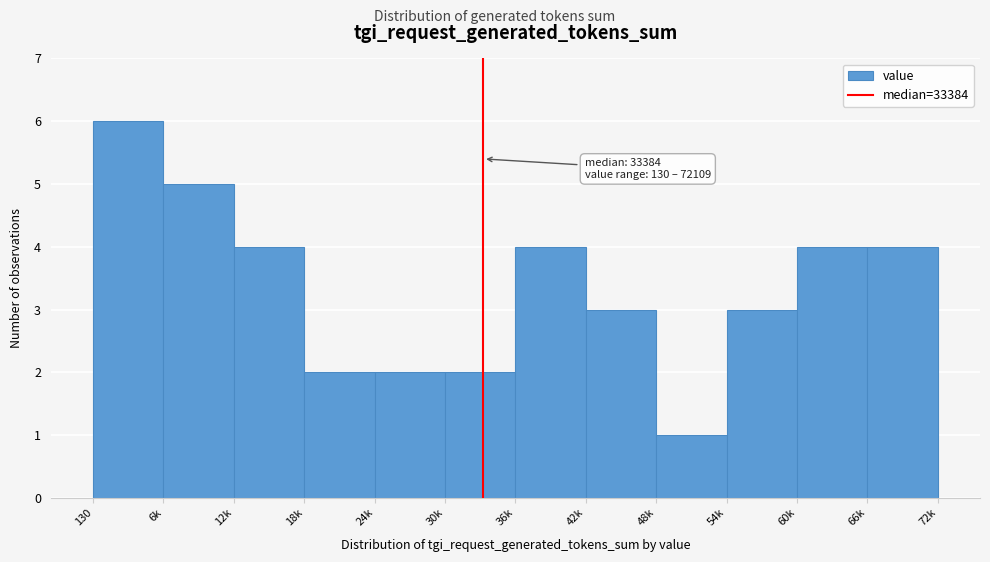

Reading right to left, transcribe all the data shown in this chart.

4	4	3	1	3	4	2	2	2	4	5	6